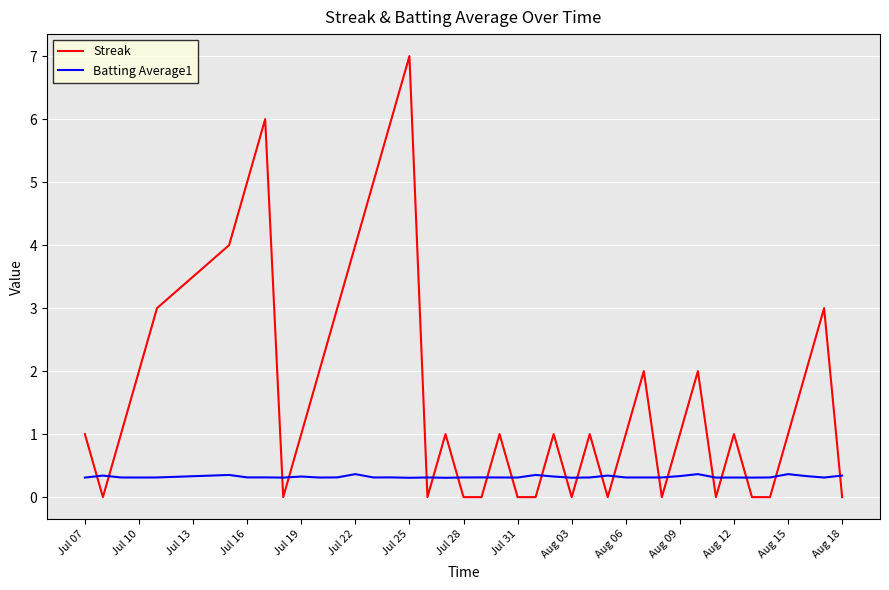

What is the maximum value shown in the chart?

7.0